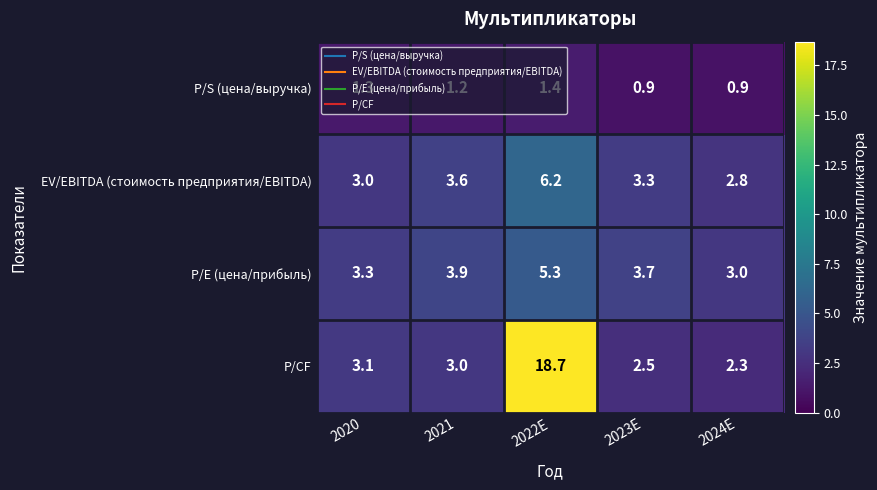

Which series has the largest total across all categories?

P/CF